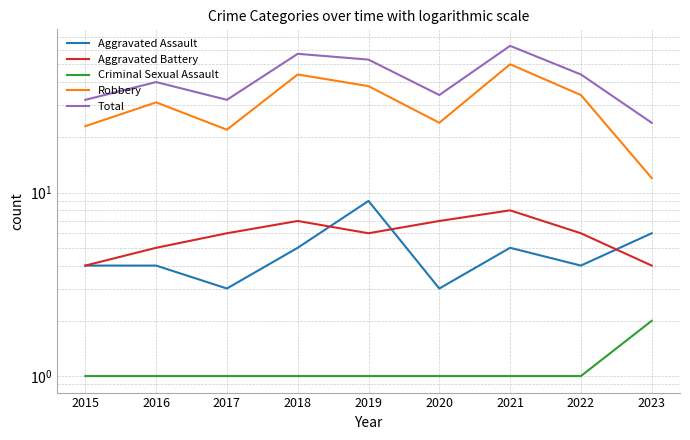

What is the minimum value shown in the chart?

1